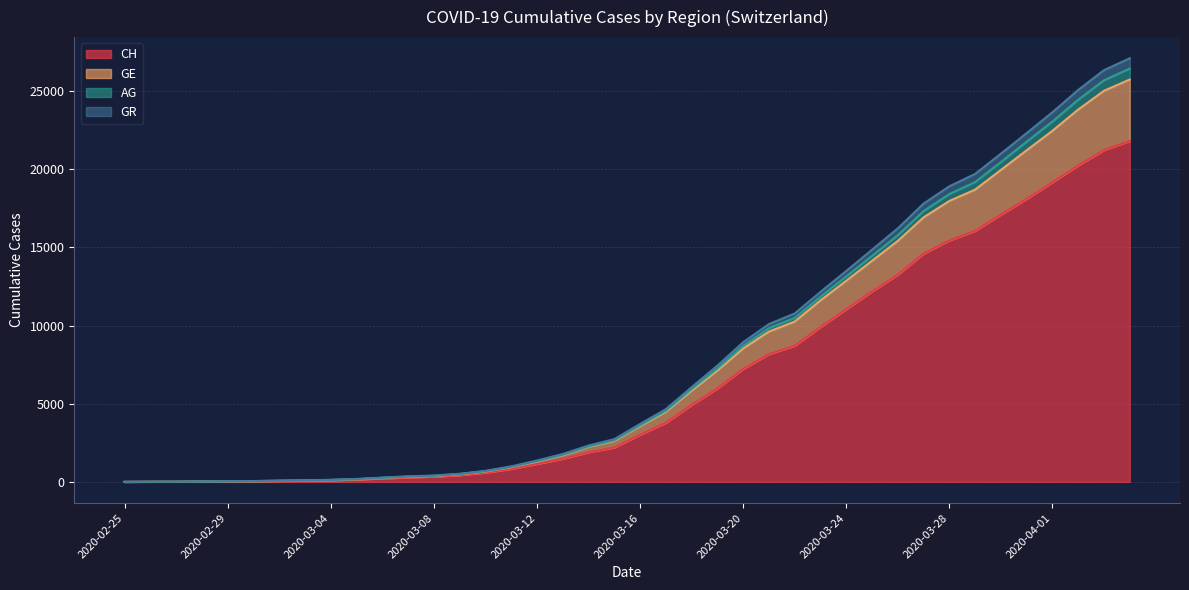

True or false: GE and AG intersect in this chart.

False